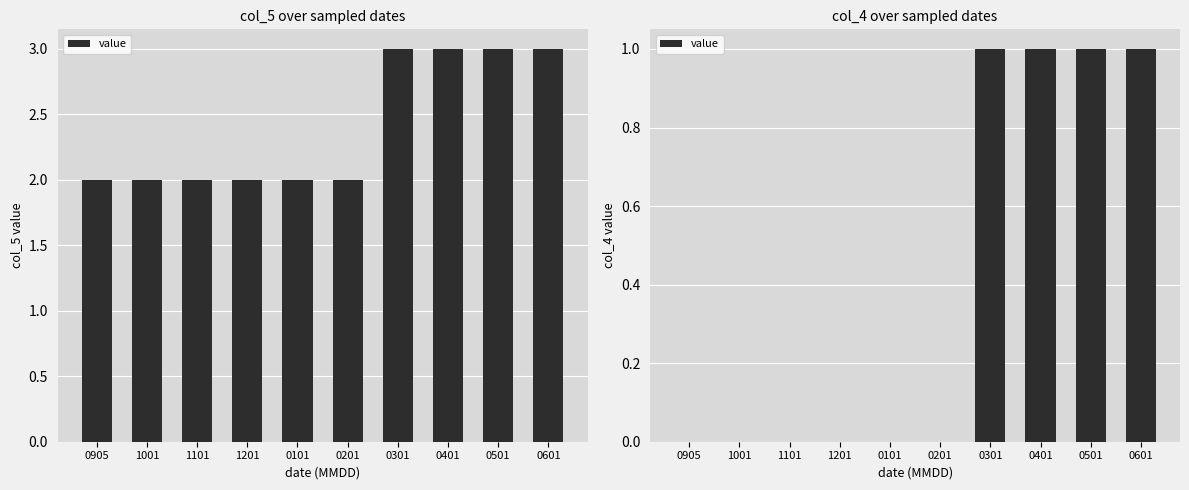

List the labels in order of value, smallest first.

0905, 1001, 1101, 1201, 0101, 0201, 0301, 0401, 0501, 0601